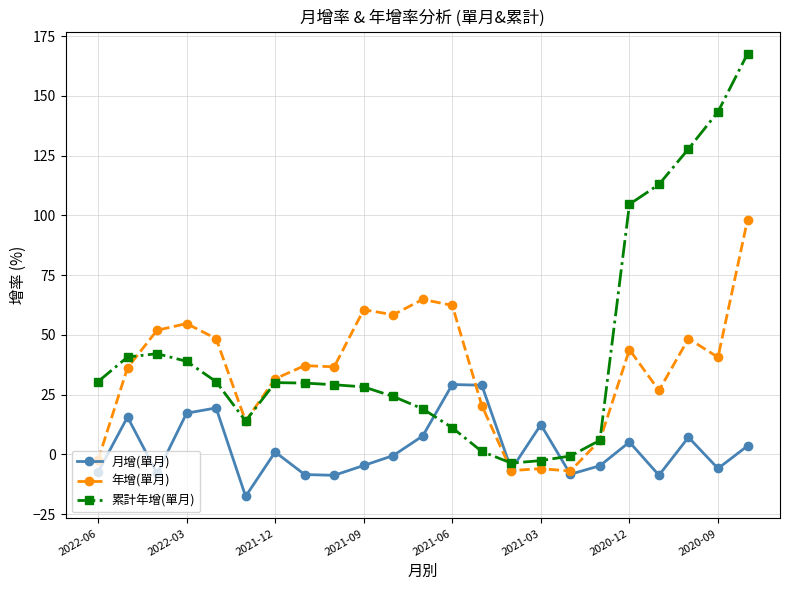

Does the chart display data point markers on the line(s)?

Yes